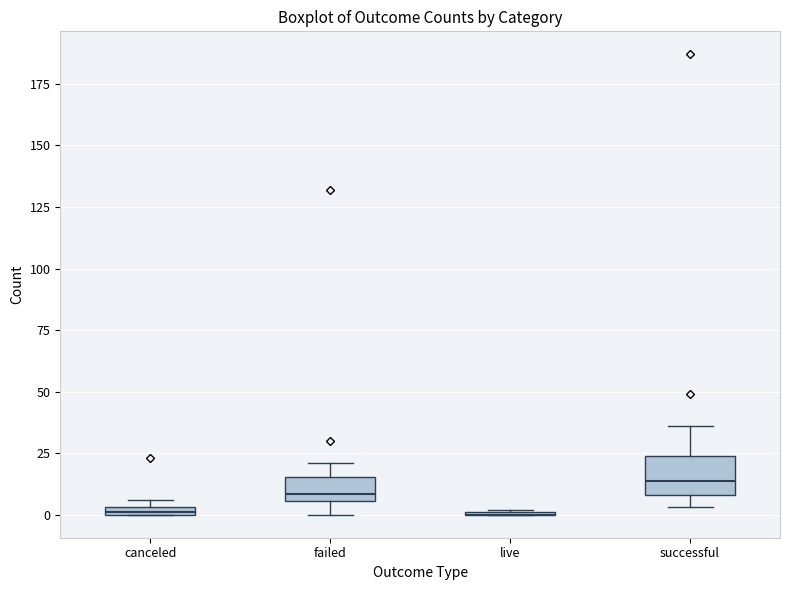

Comparing the boxes themselves (not the whiskers), which one is the tallest?

successful